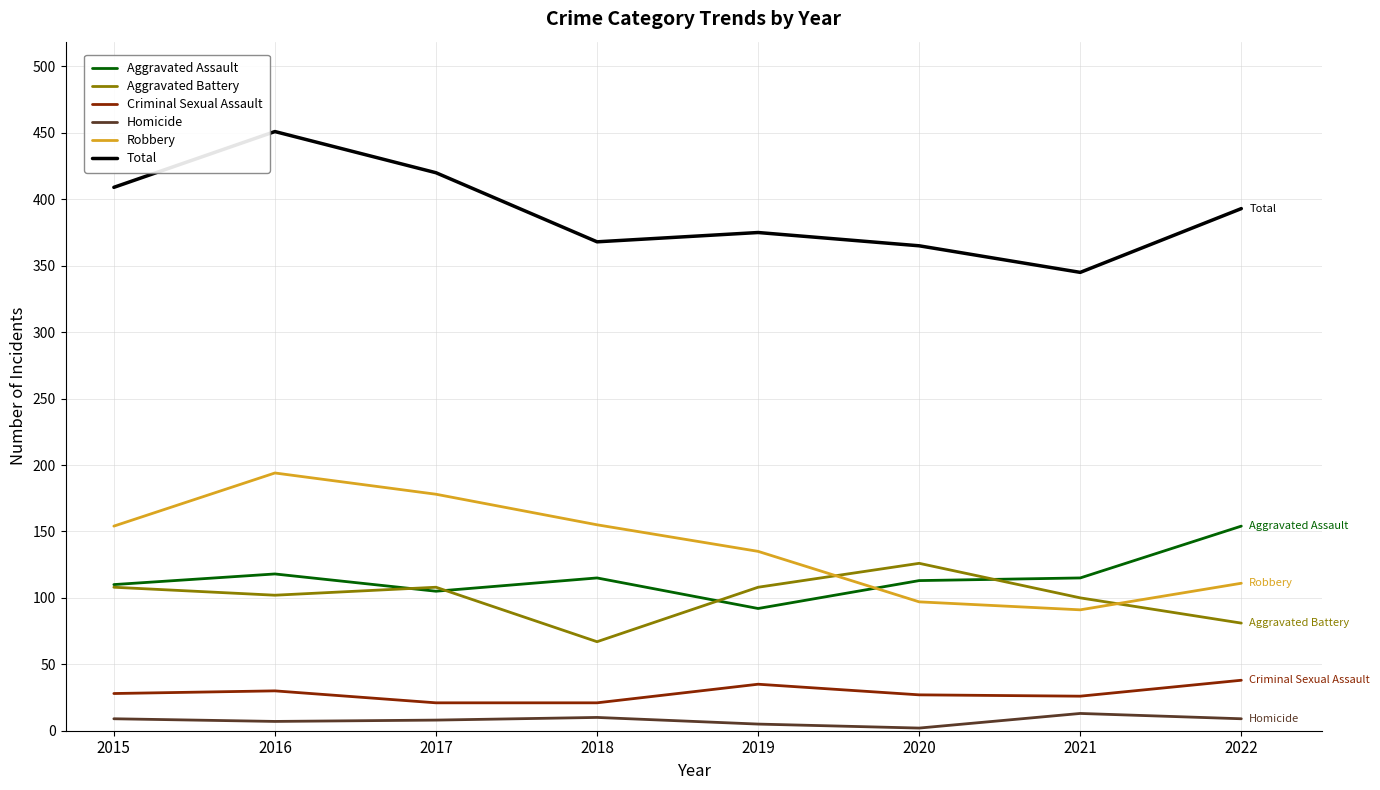

At which category does Aggravated Battery reach its first local valley?

2016